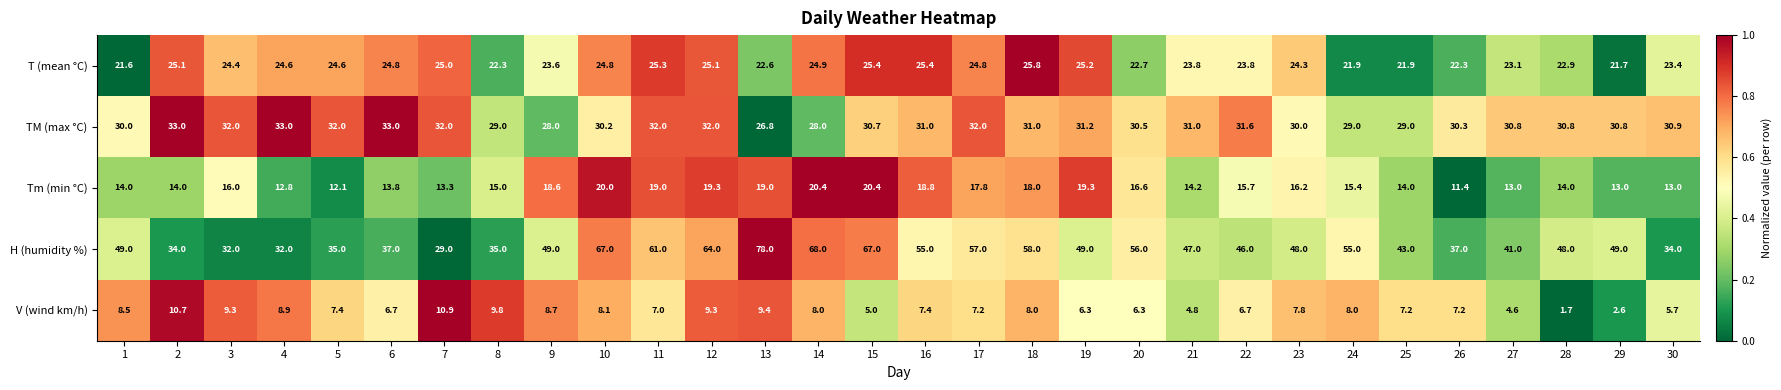

Is it true that V (wind km/h) equals 0.4 at 28?

False